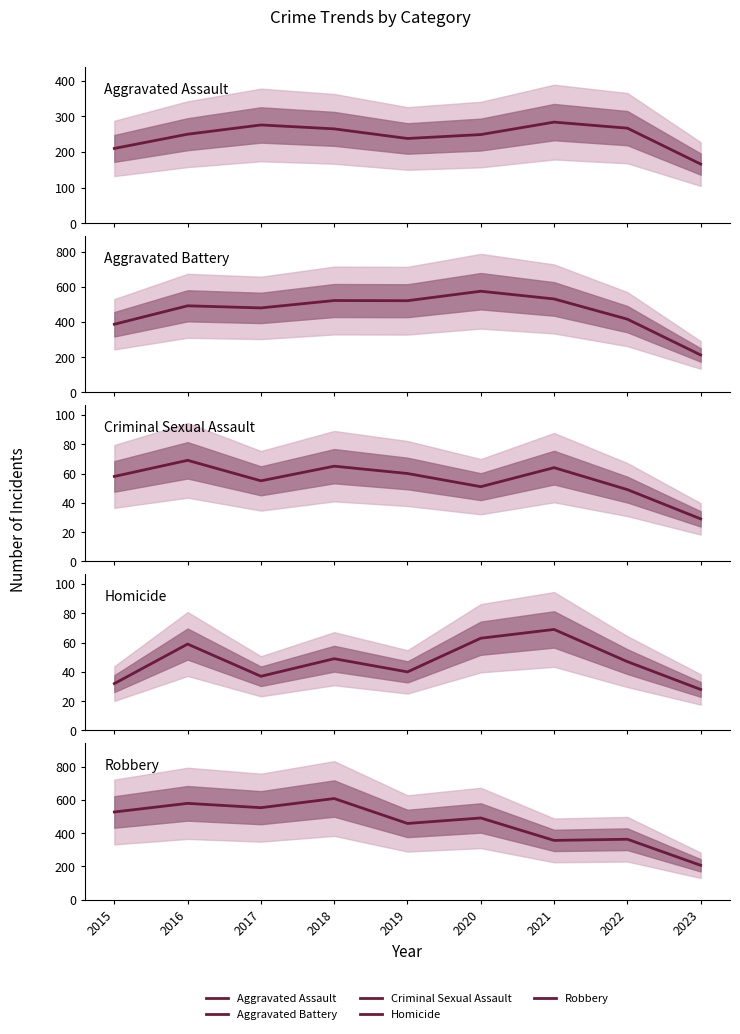

Which series ends up on top after the final intersection of Criminal Sexual Assault and Homicide?

Criminal Sexual Assault